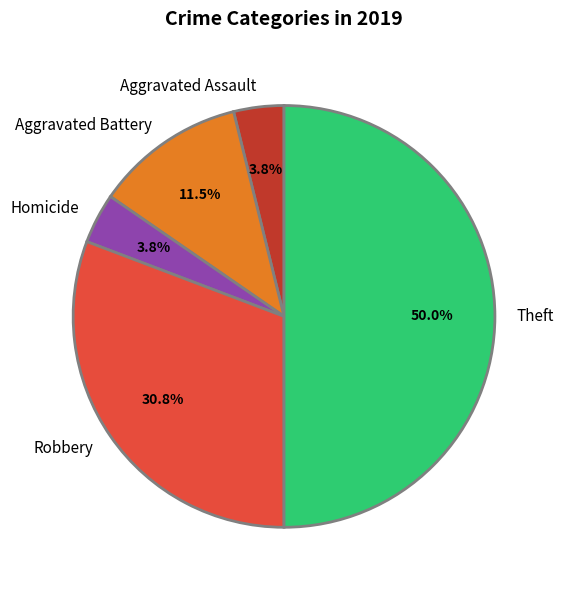

Which slice is the largest?

Theft